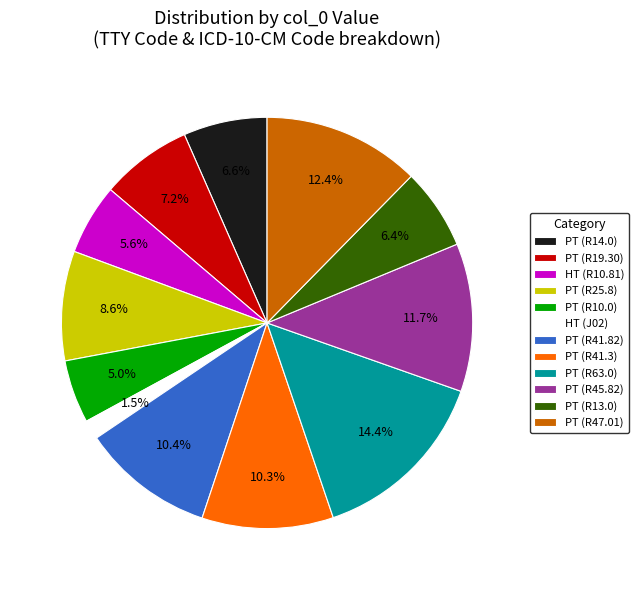

What percentage is NOT represented by PT (R14.0)?

93.4%